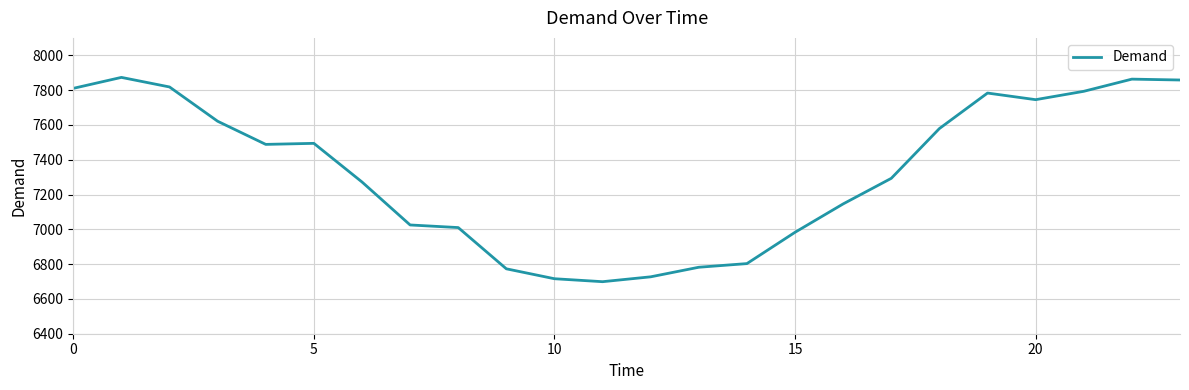

What is the difference between the maximum and minimum values?

1174